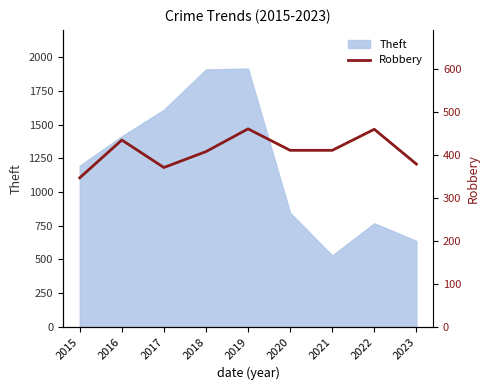

Which label corresponds to the largest value in the chart?

2019